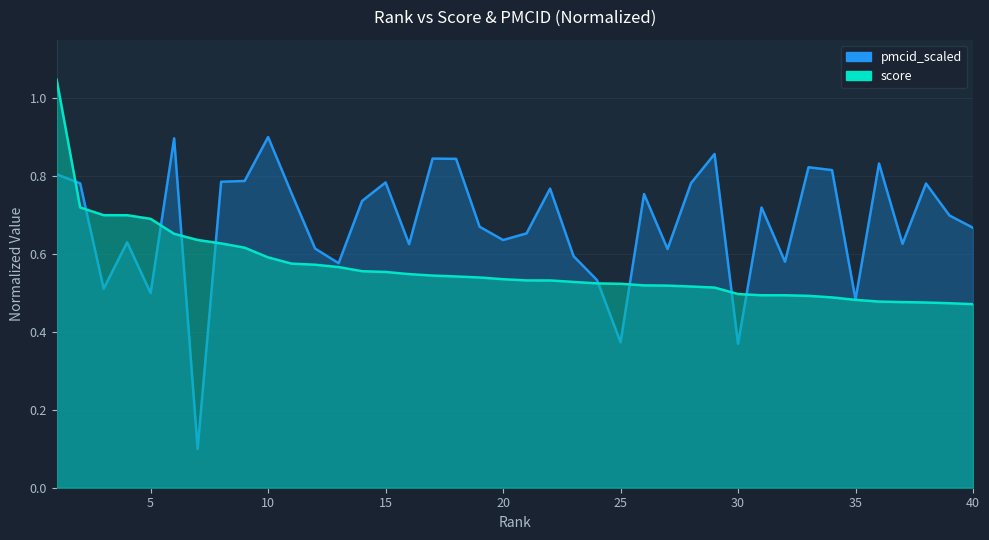

Which series has the largest total across all categories?

pmcid_scaled